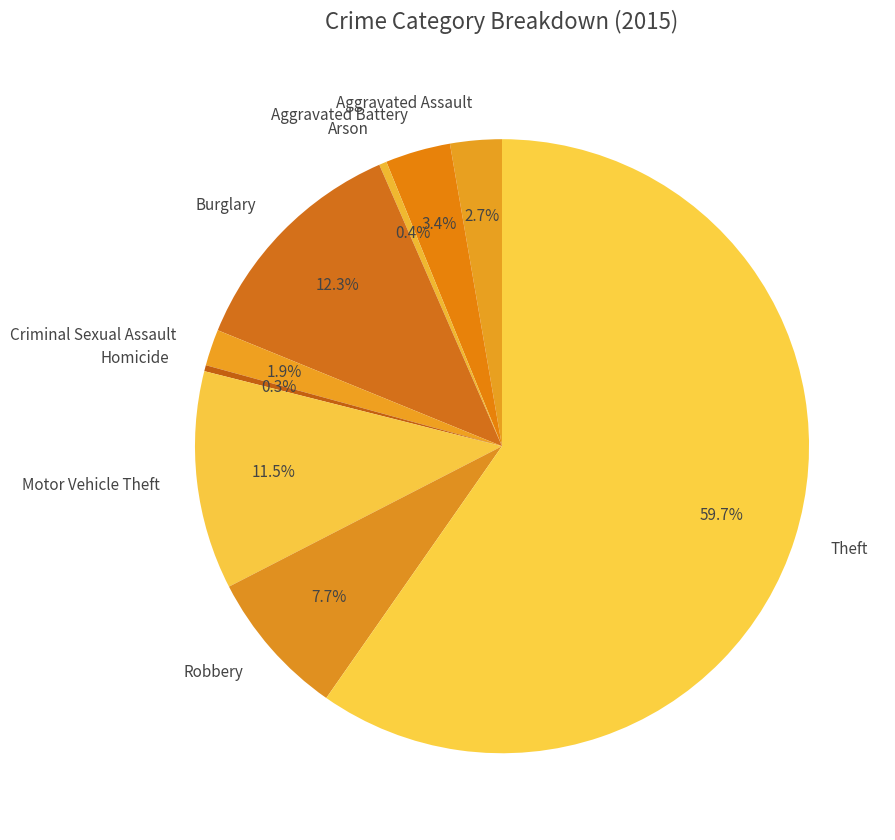

Which category has the biggest portion of the pie?

Theft